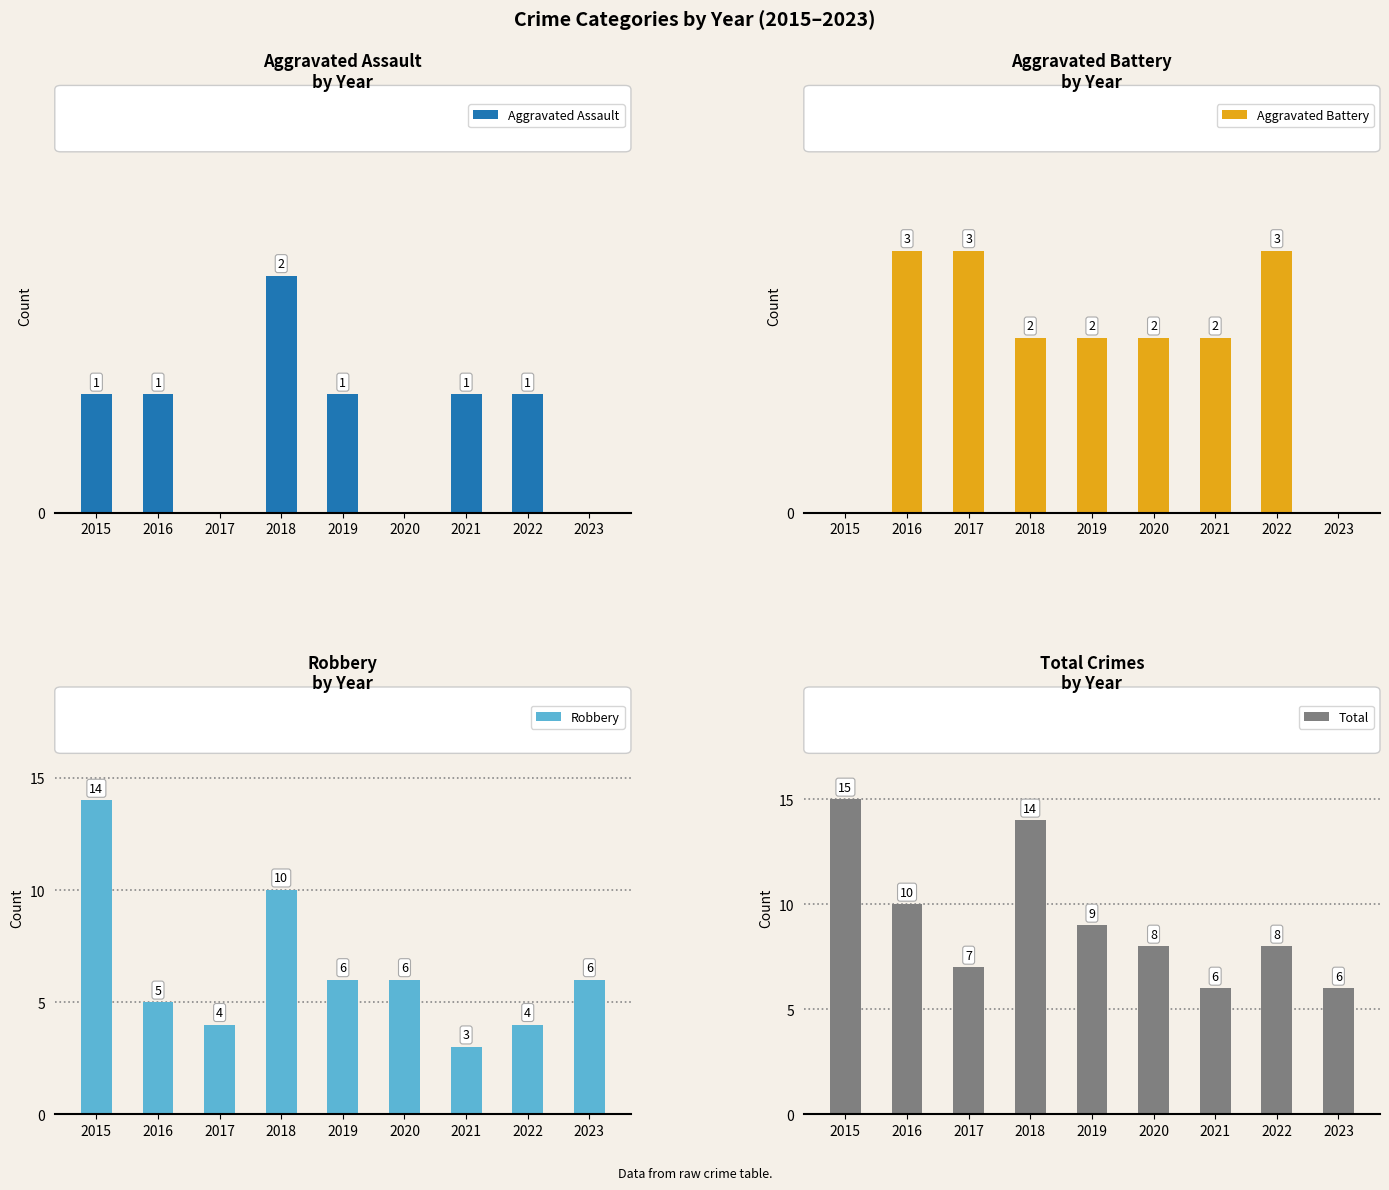

Reading right to left, list all the values displayed in this chart.

Aggravated Assault: 0	1	1	0	1	2	0	1	1
Aggravated Battery: 0	3	2	2	2	2	3	3	0
Robbery: 6	4	3	6	6	10	4	5	14
Total: 6	8	6	8	9	14	7	10	15